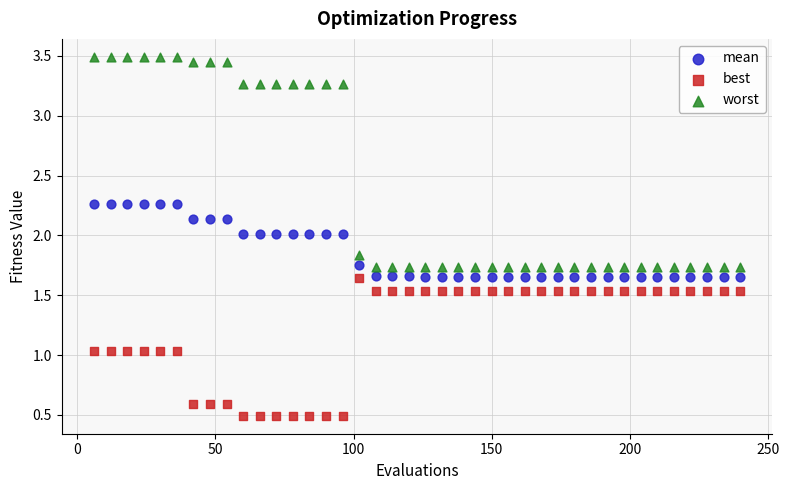

Across all data points, what is the range of X values (max minus min)?

234.0